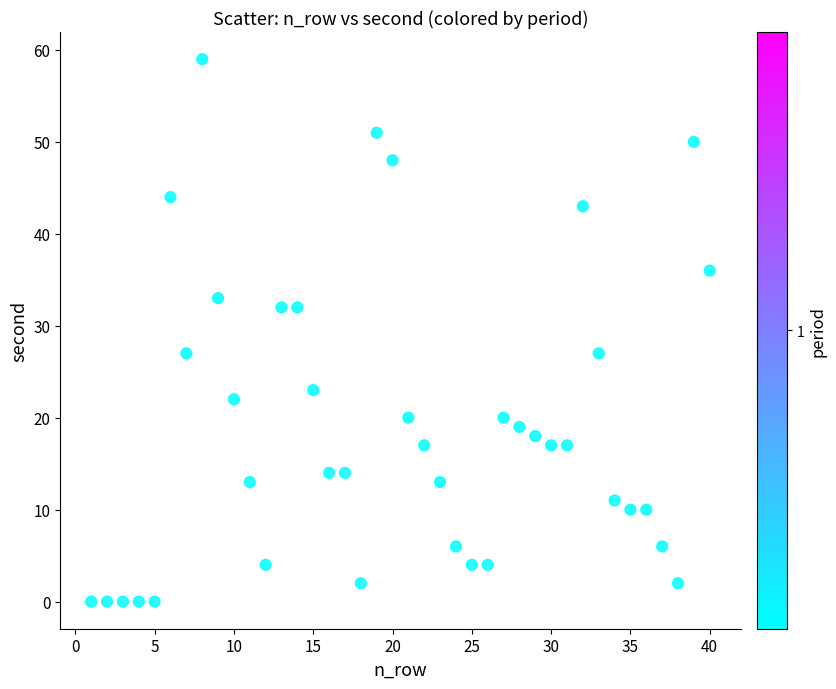

What is the range of Y values (max minus min)?

59